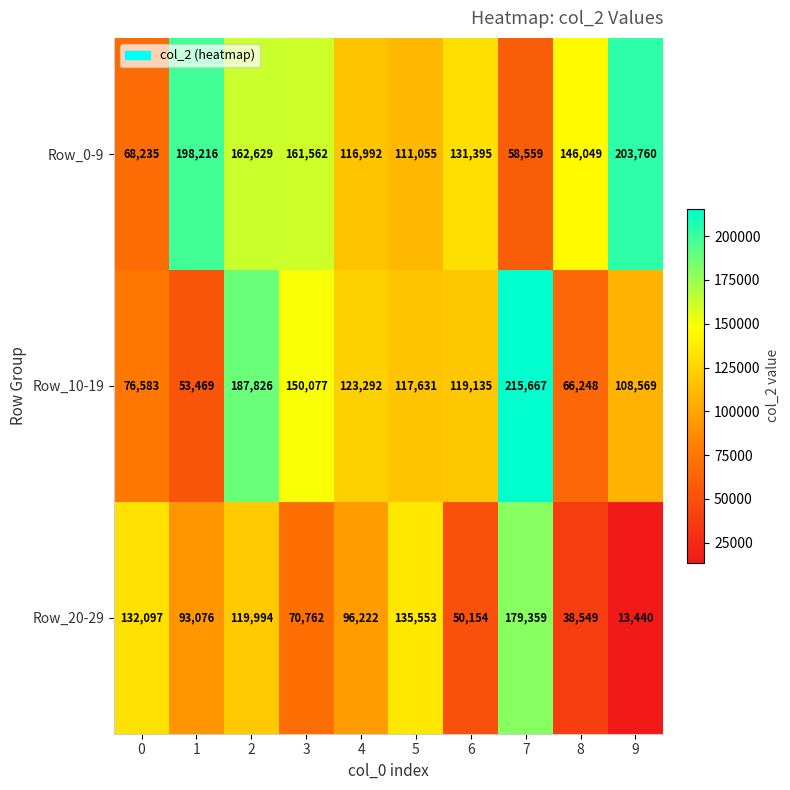

What is the spread (max minus min) of values at 0?

63862